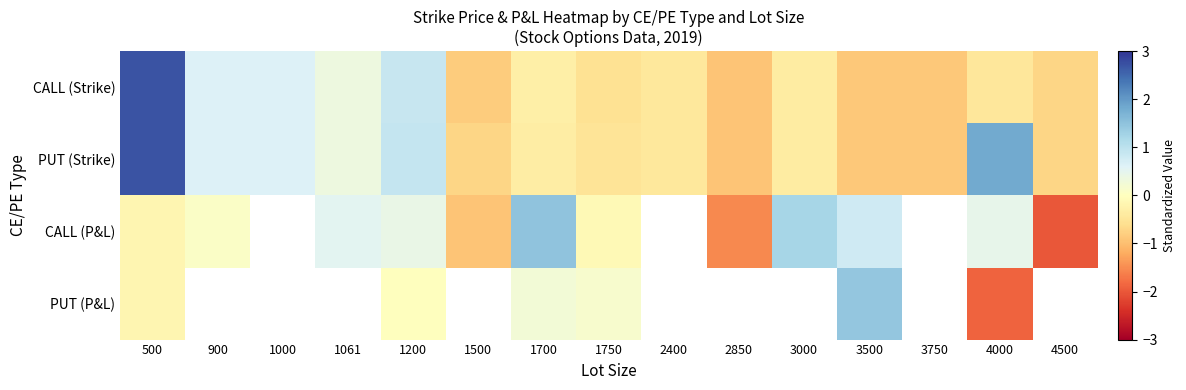

How many values in the PUT (Strike) series are below 0?

9